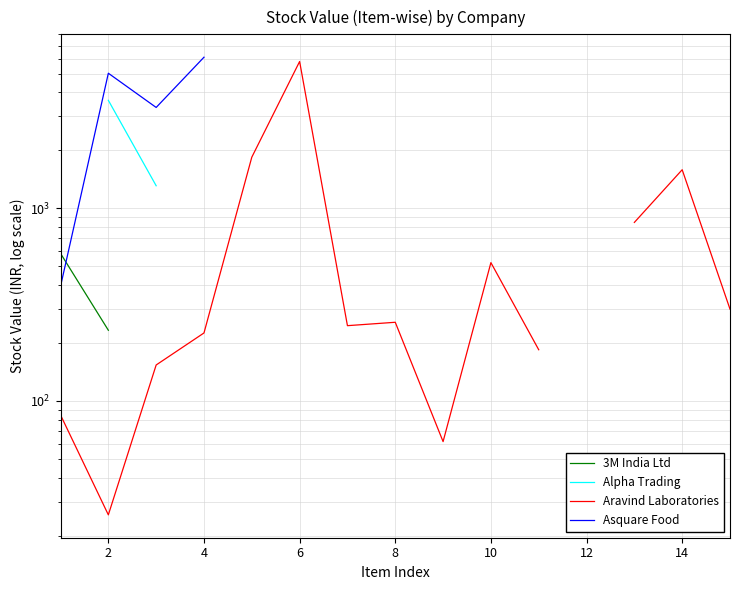

At which category does Asquare Food reach its first local peak?

2